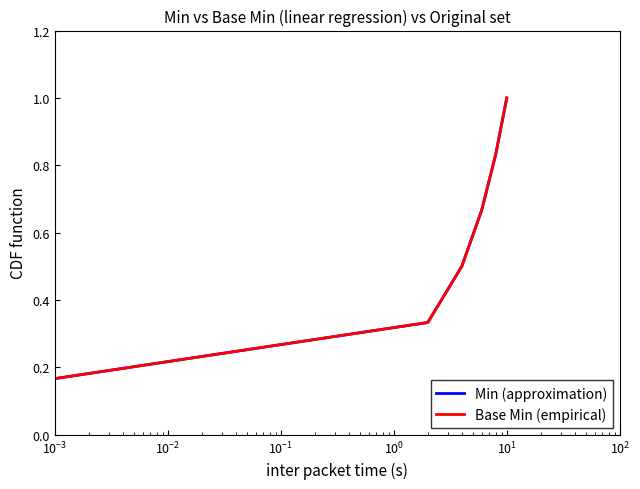

Which series has the largest range (max minus min)?

Min (approximation)